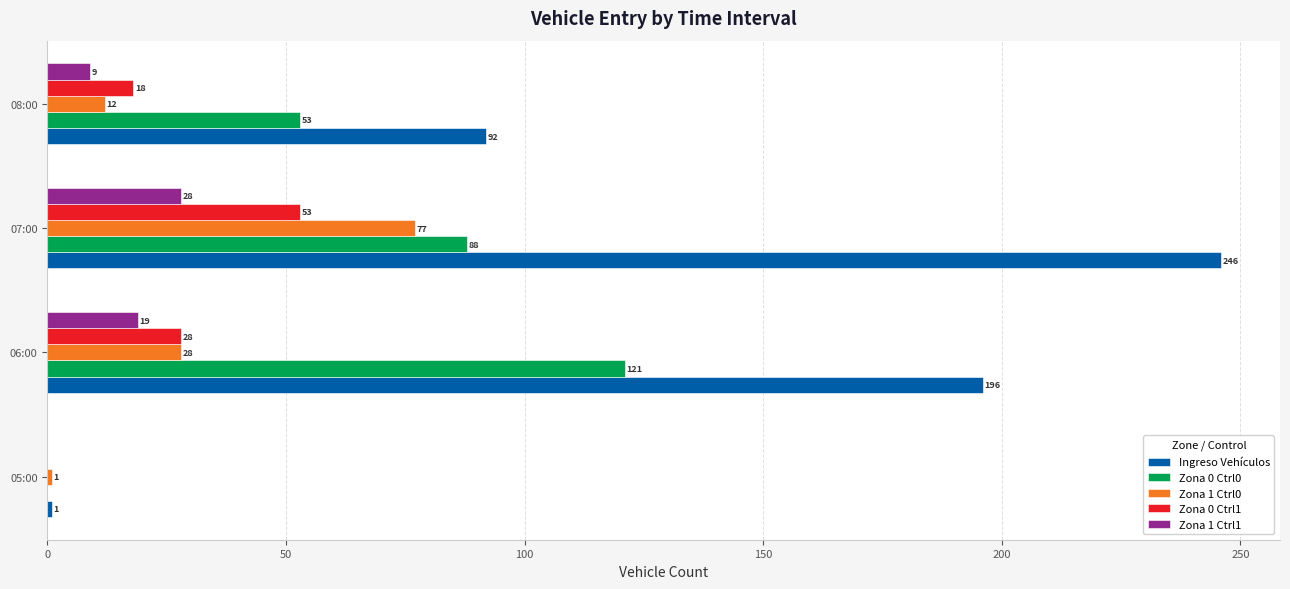

What is the sum of the Zona 0 Ctrl1 values at 06:00 and 05:00?

28